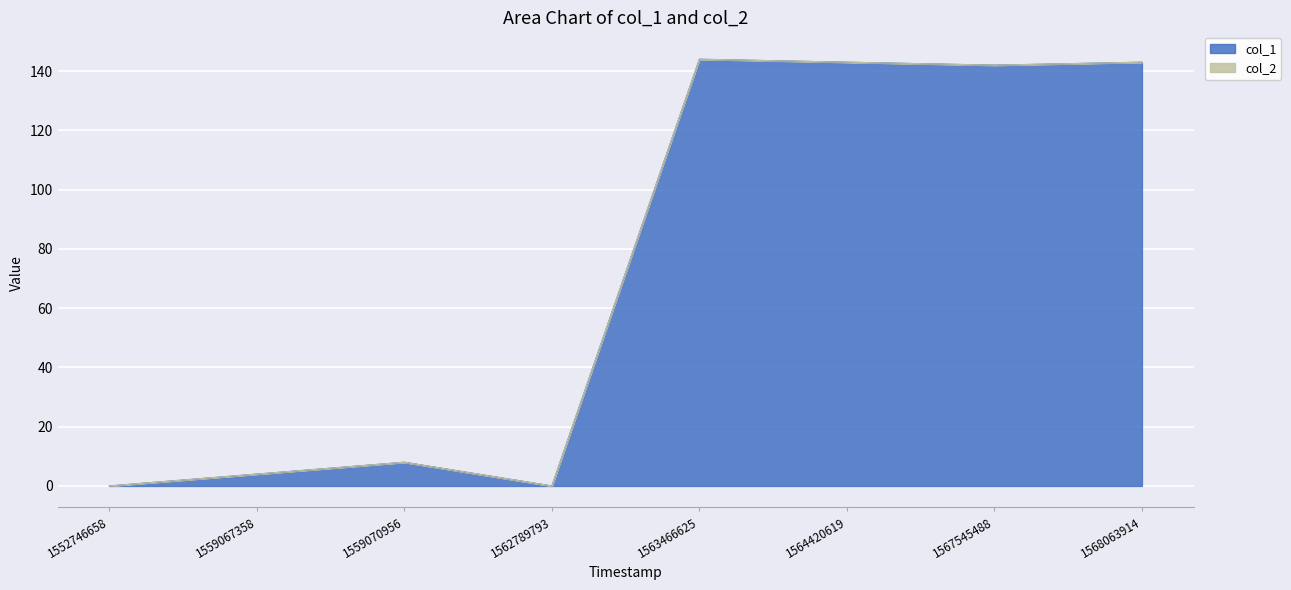

What is the sum of the values at 1564420619 and 1568063914?

286